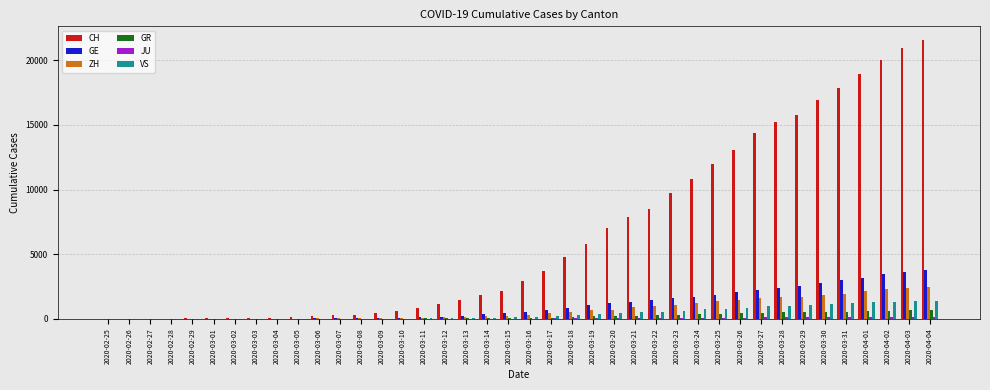

What is the maximum value for CH?

21554